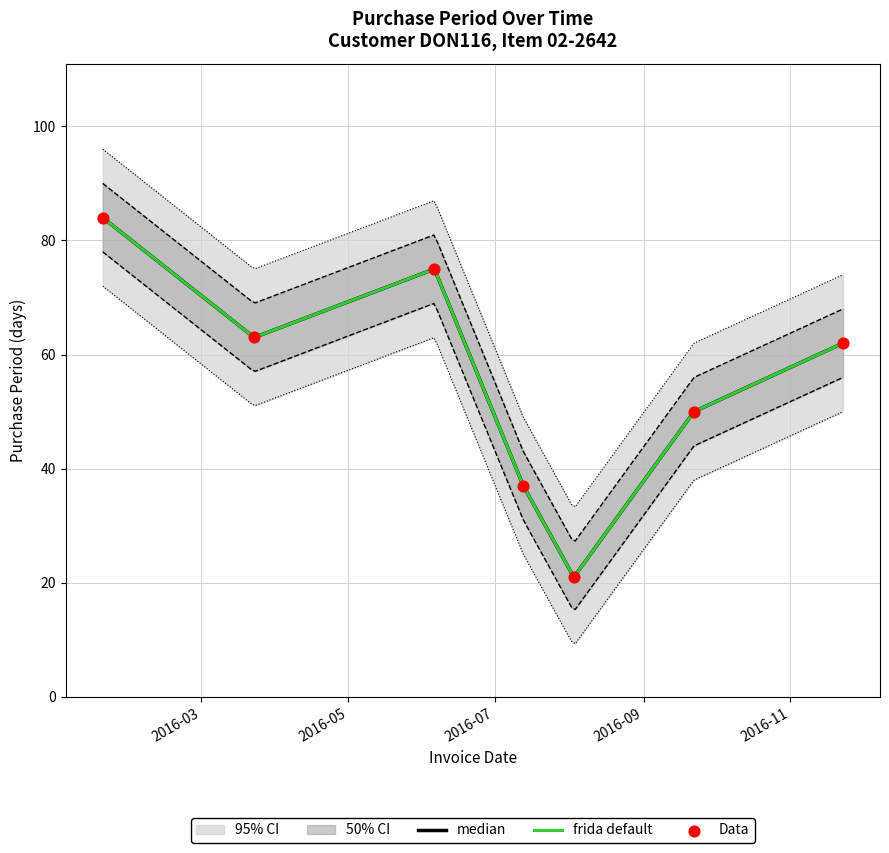

What is the ratio of the value at 2016-08-03 to the value at 2016-11-23?

0.3